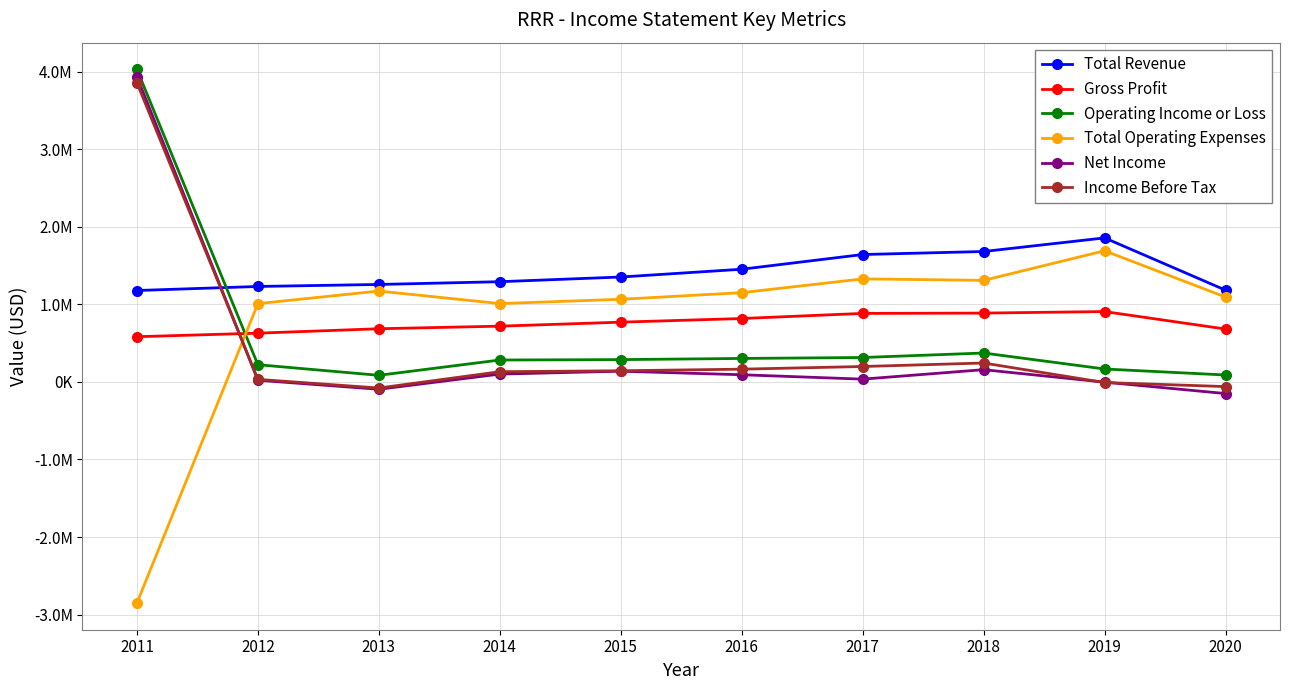

Does the chart have visible grid lines?

Yes